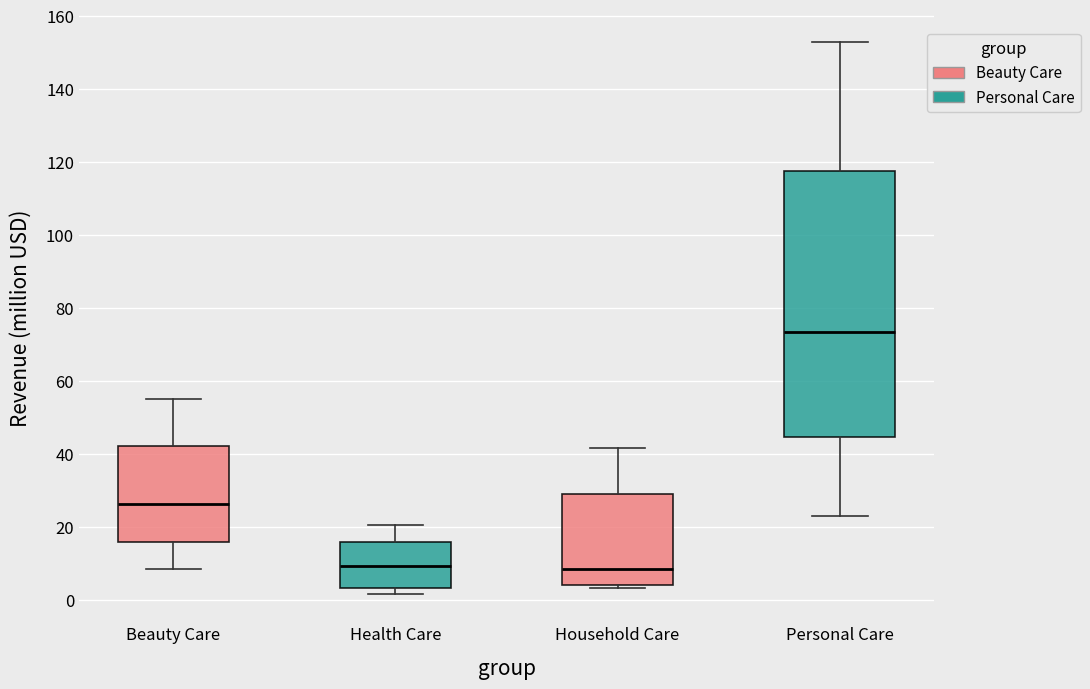

Where is the upper edge of the box for Household Care on the y-axis? The values are not printed on the chart, so give them approximately, as read against the axis.

28